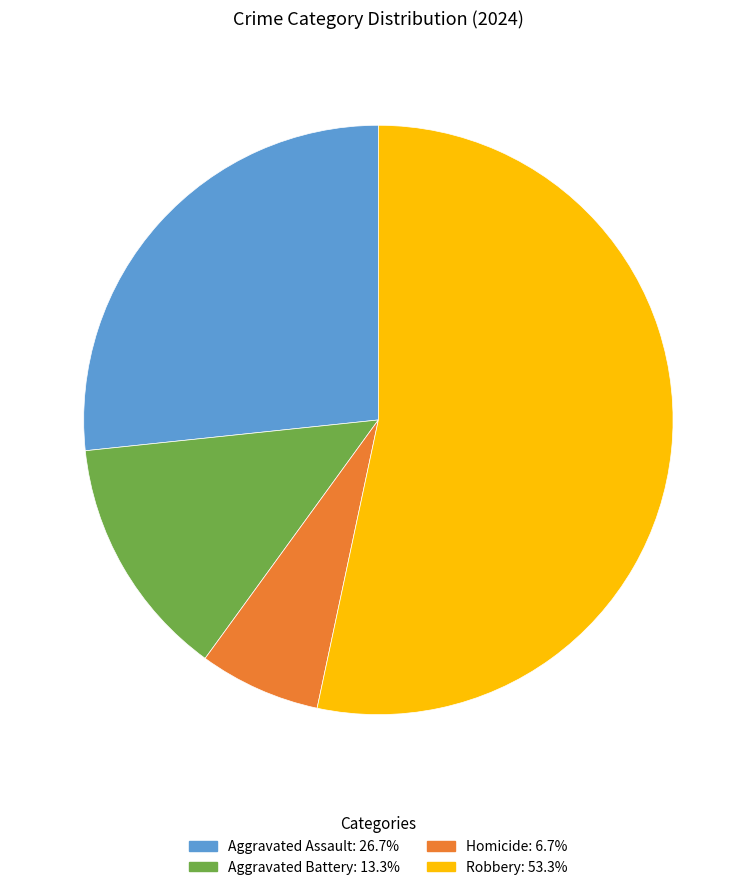

Is the sum of Homicide and Aggravated Battery greater than half?

No